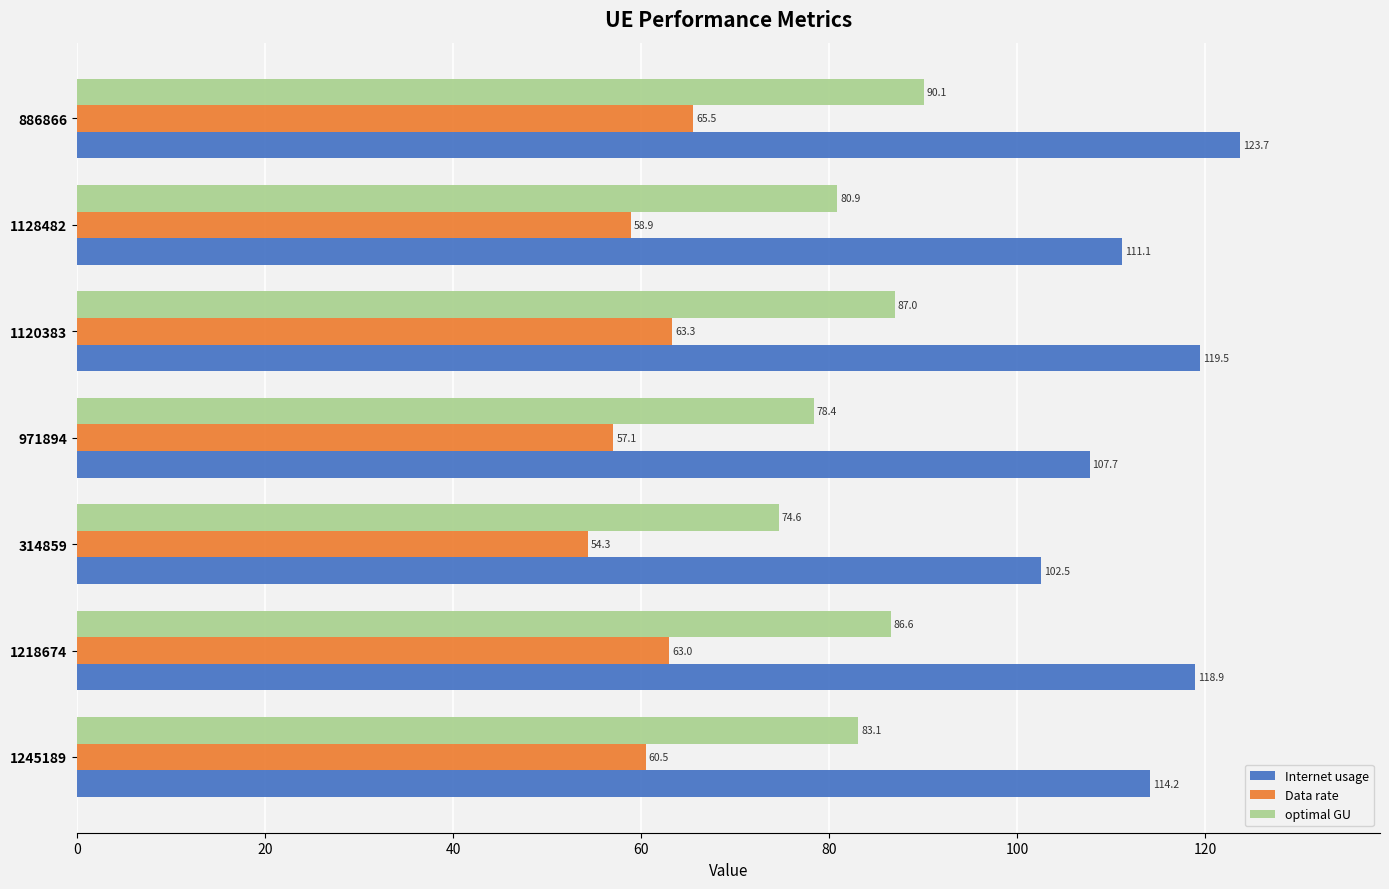

Is it true that Data rate equals 83.9 at 1218674?

False